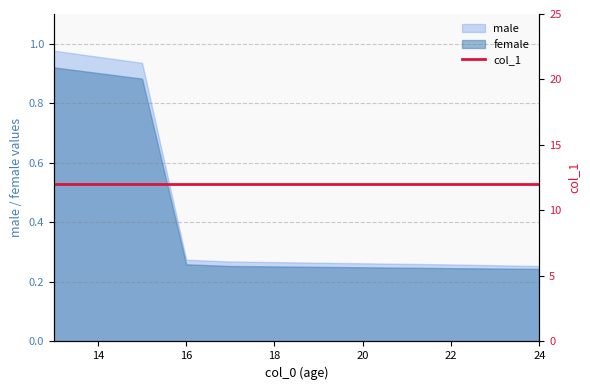

The female series shows 0.9 at 14. True or false?

True